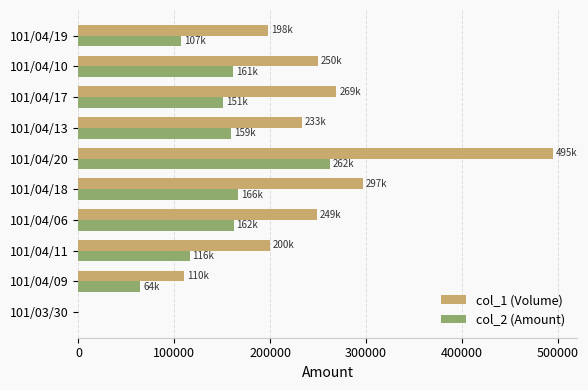

Count the number of data series in this chart.

2